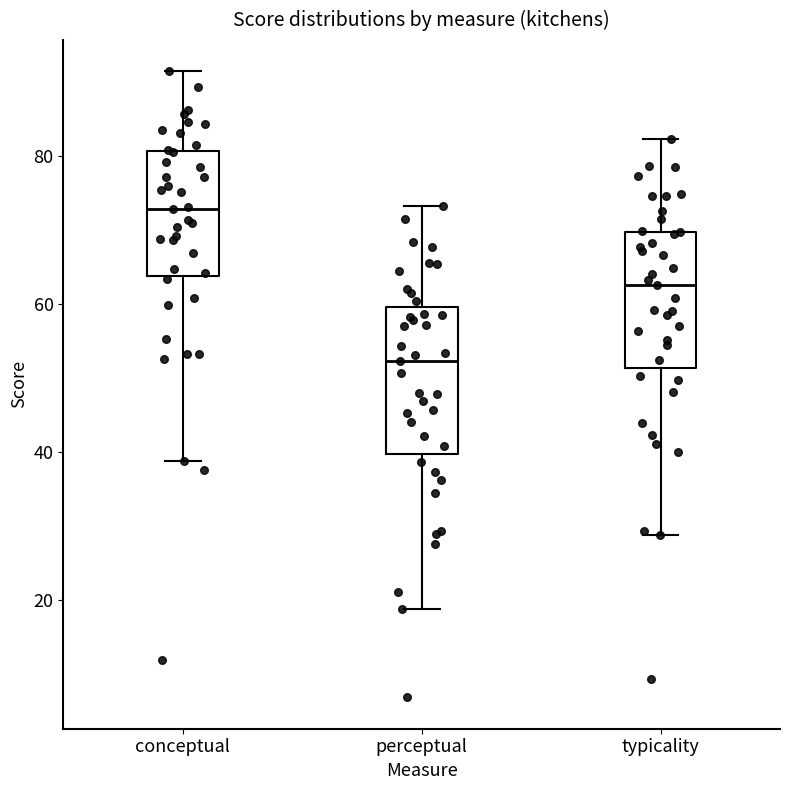

Reading left to right, transcribe this box plot: for each box, give where its median line is, the range the box spans, and where its two whiskers end, as read against the y-axis. The values are not printed on the chart, so give them approximately, as read against the axis.

conceptual: median 72, box 64 to 80, whiskers 38 to 92
perceptual: median 52, box 40 to 60, whiskers 18 to 74
typicality: median 62, box 52 to 70, whiskers 28 to 82